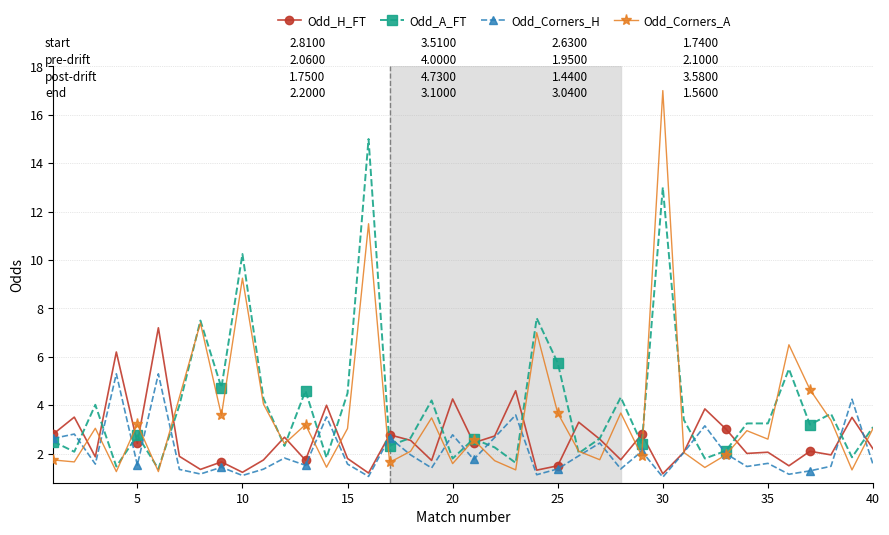

How many distinct data groups are displayed?

4